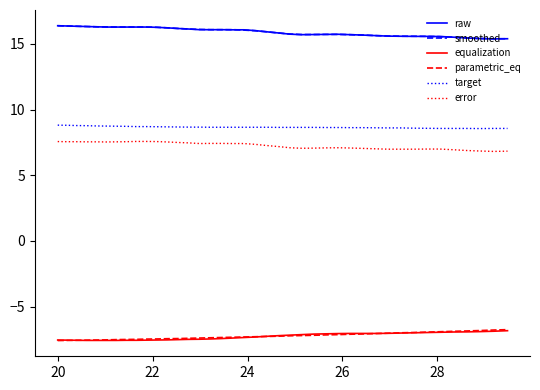

What is the lowest value of the raw series?

15.4